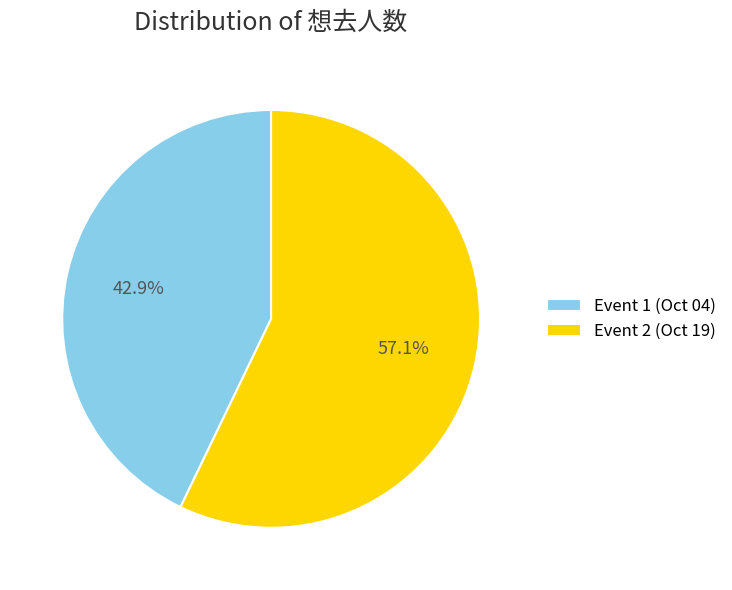

Rank the categories by value from lowest to highest.

Event 1 (Oct 04), Event 2 (Oct 19)